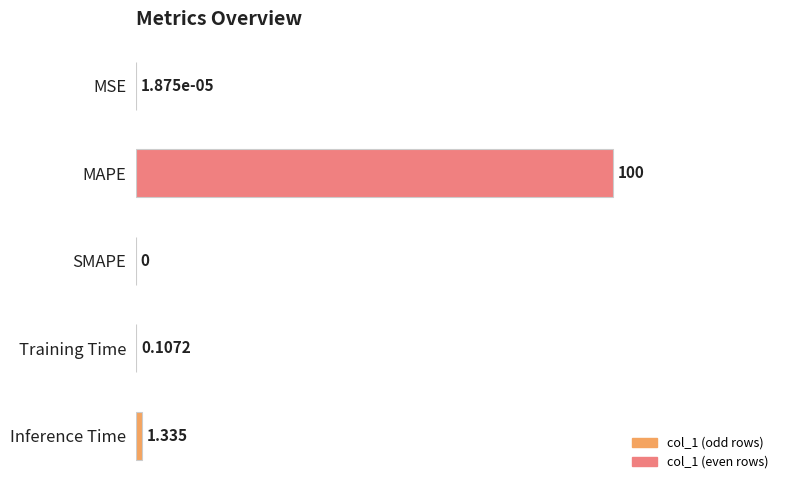

Between Training Time and MAPE, which is larger?

MAPE